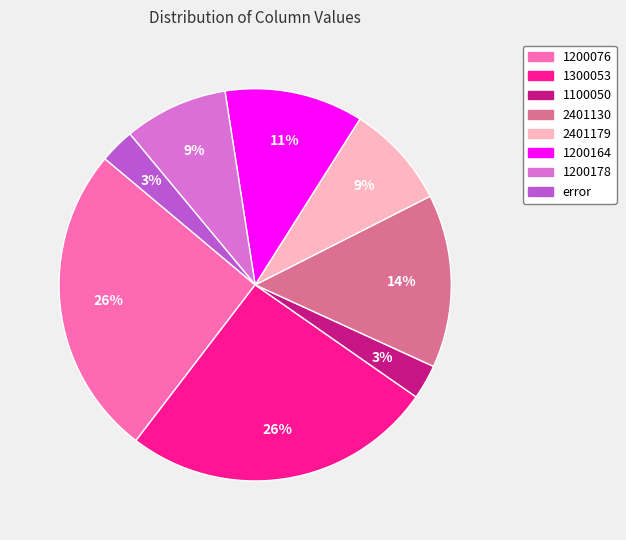

To the nearest percent, what is the difference between the largest and smallest slice percentages?

23%